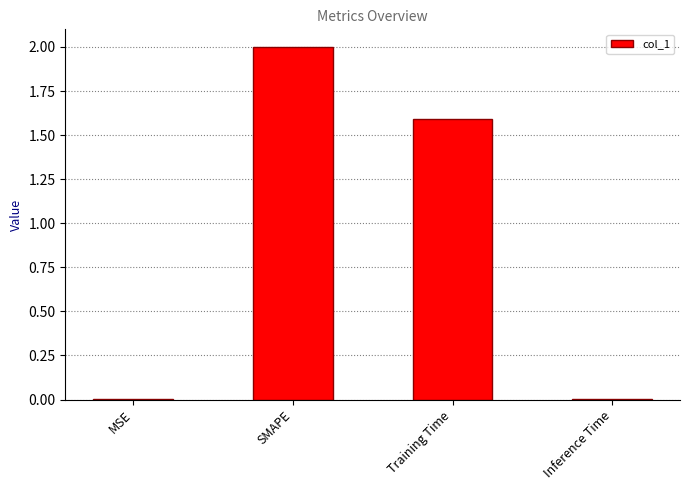

What is the sum of the values at Training Time and SMAPE?

3.6